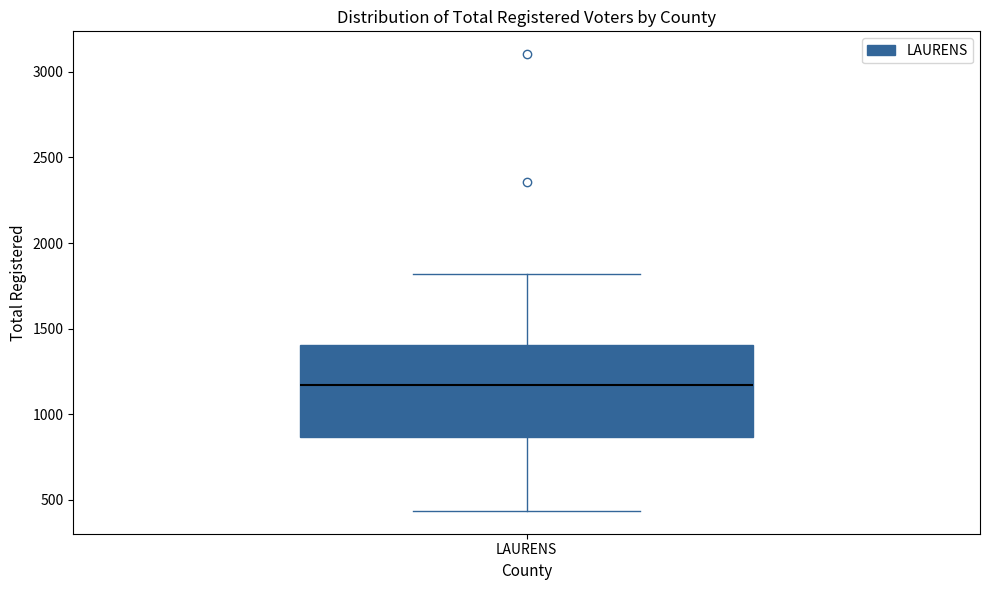

Where does the median line of the box for LAURENS sit on the y-axis? The values are not printed on the chart, so give them approximately, as read against the axis.

1150